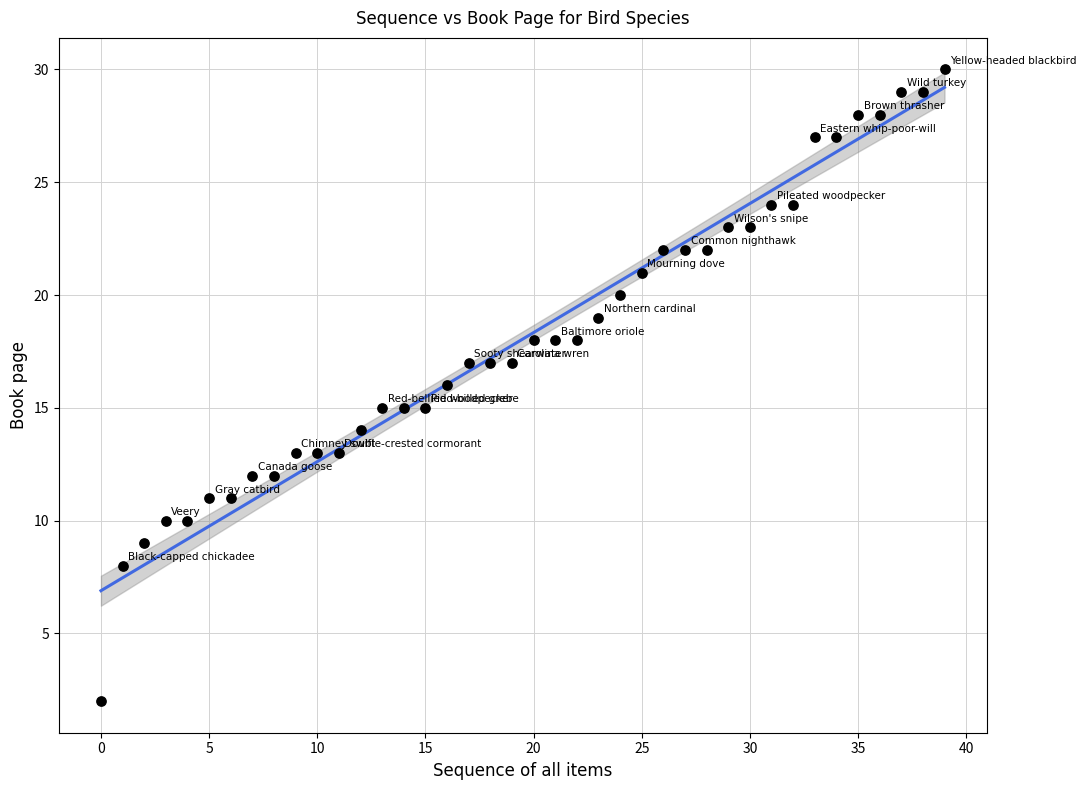

What is the range of Y values (max minus min)?

28